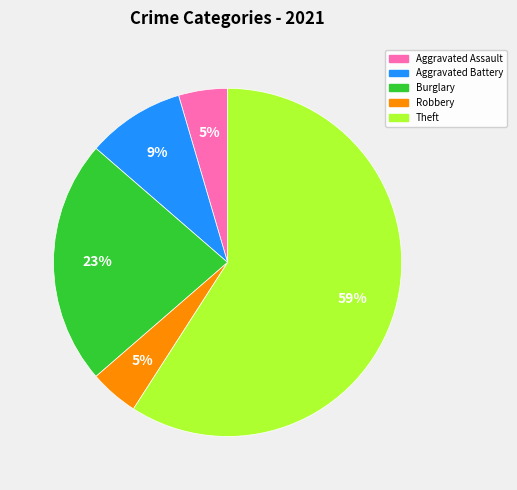

Is there any slice that represents more than half of the pie?

Yes